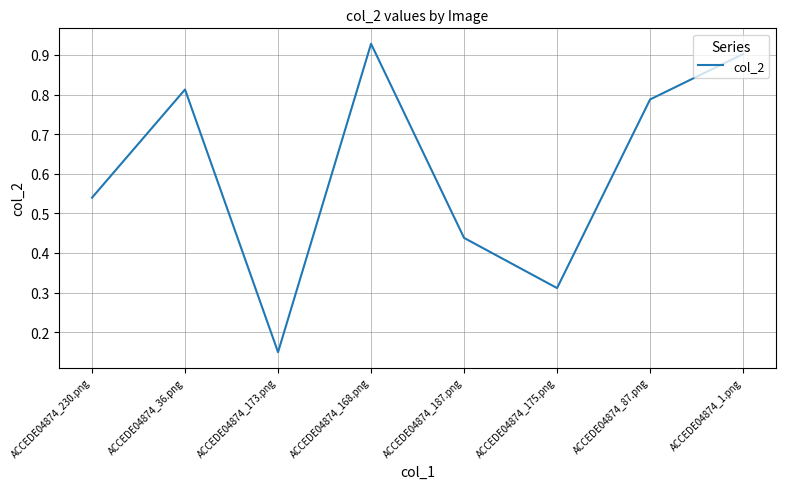

Which label corresponds to the smallest value in the chart?

ACCEDE04874_173.png